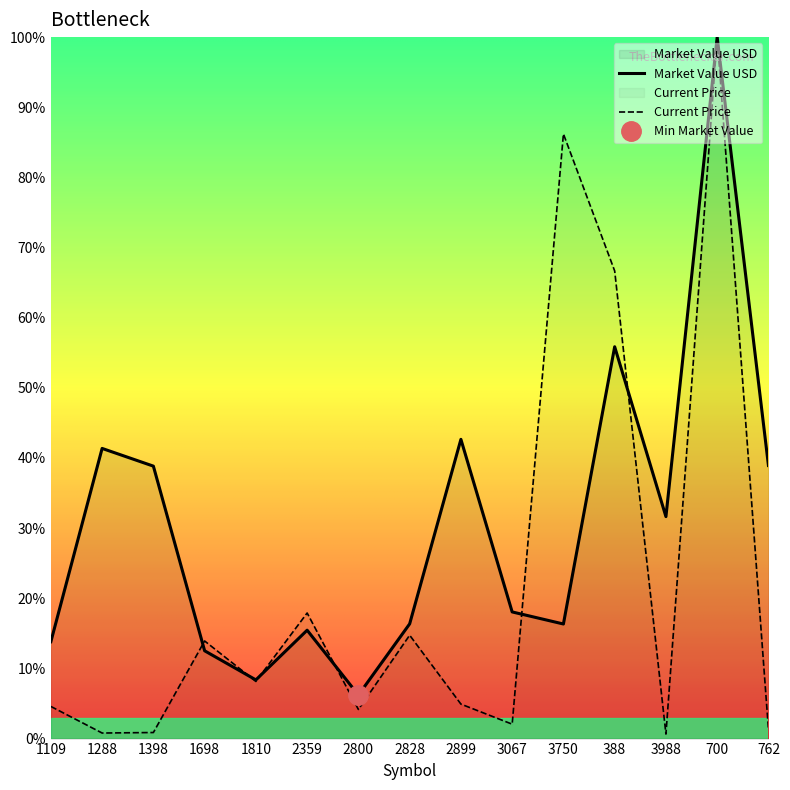

At which category does Market Value USD reach its first local valley?

1810